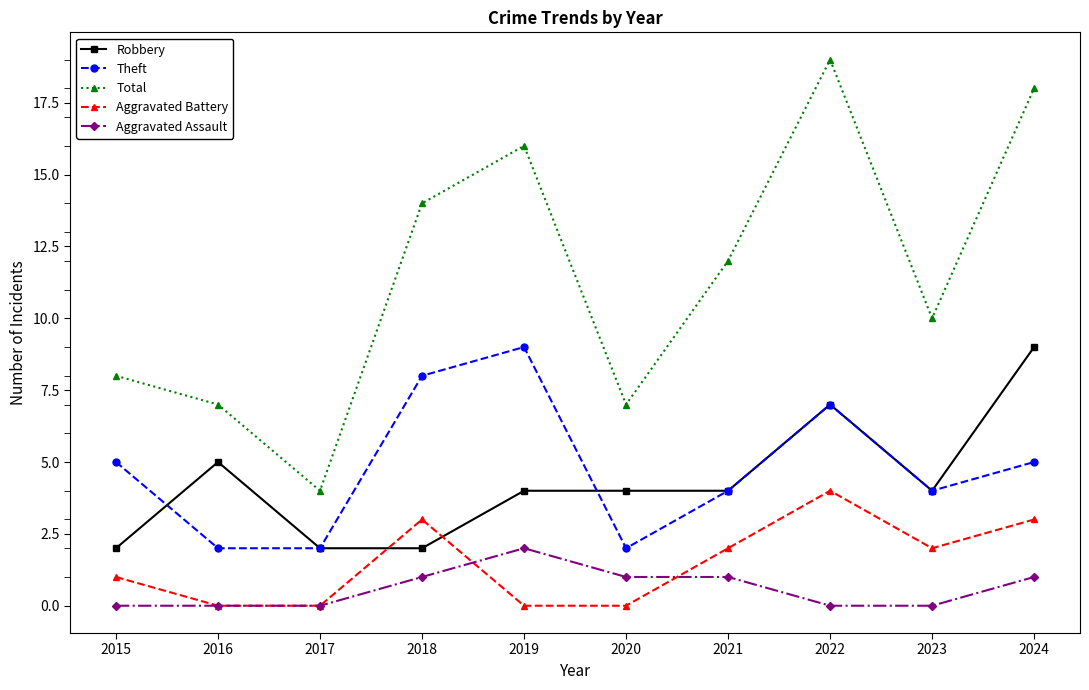

True or false: Theft and Total intersect in this chart.

False